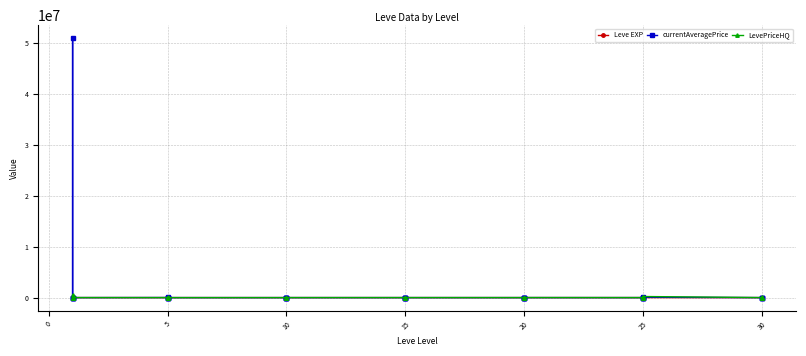

What is the sum of the currentAveragePrice values at 5 and 30?

16906.7